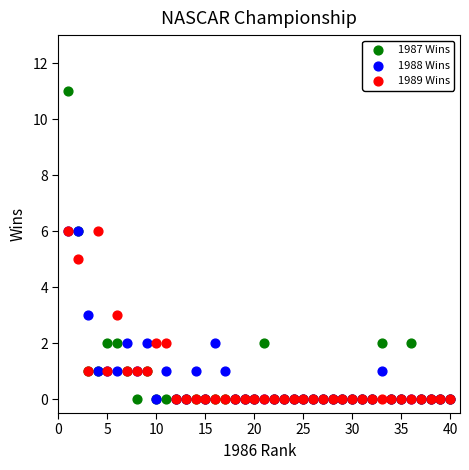

Which series reaches the maximum Y coordinate?

1987 Wins